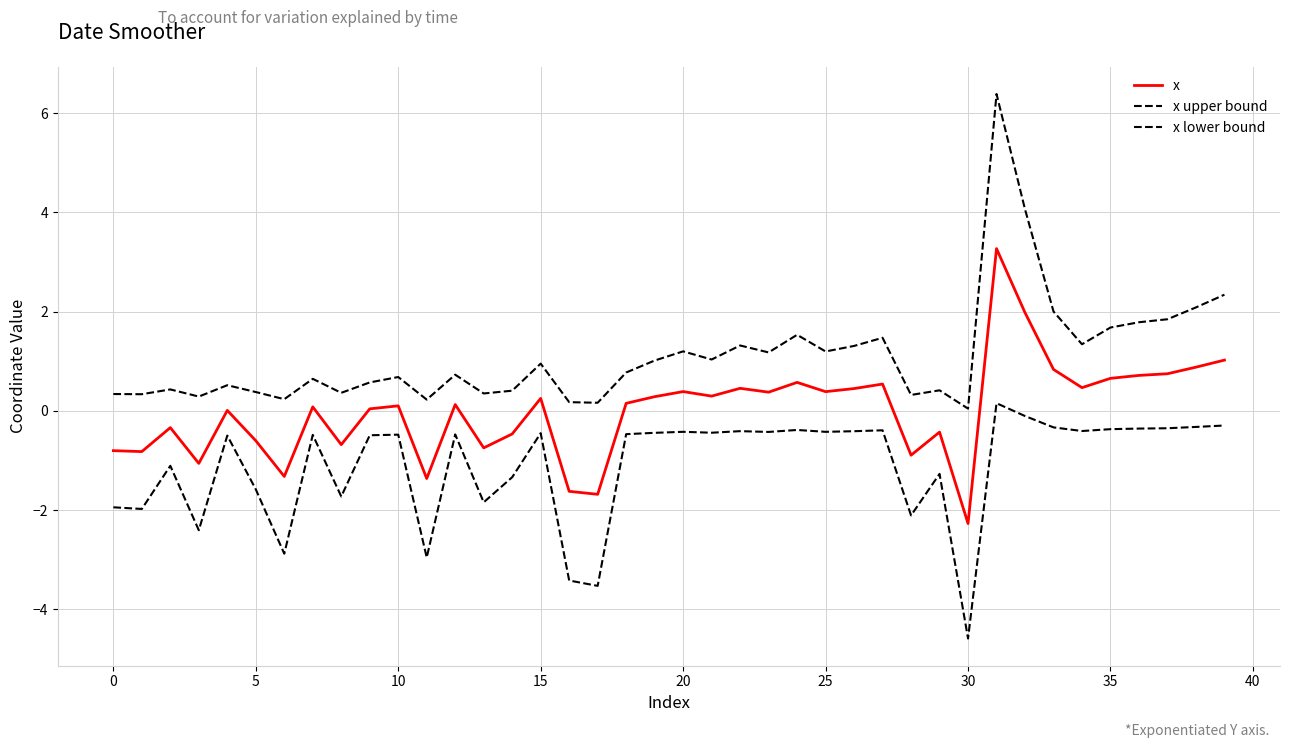

True or false: x lower bound and x intersect in this chart.

False